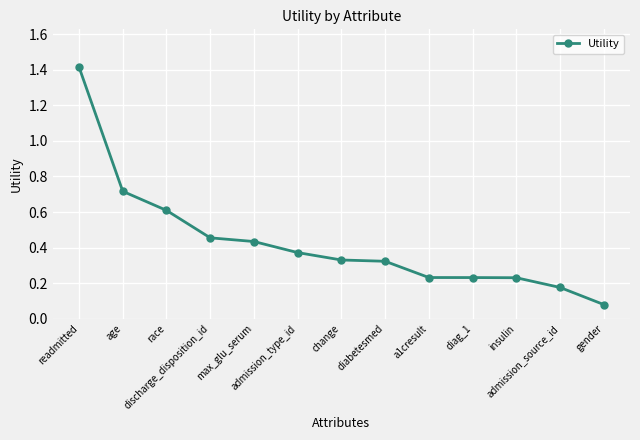

What is the maximum value shown in the chart?

1.4